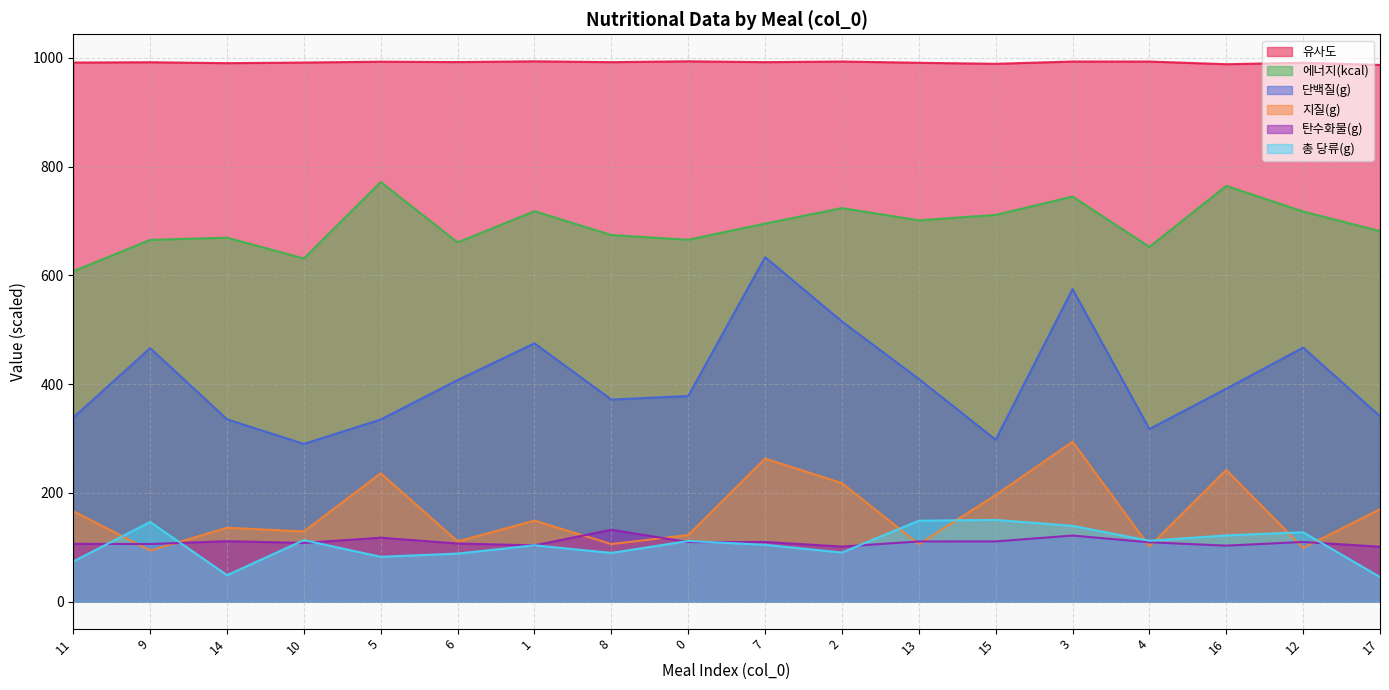

In 단백질(g), how many points are lower than both neighbors (excluding endpoints)?

4